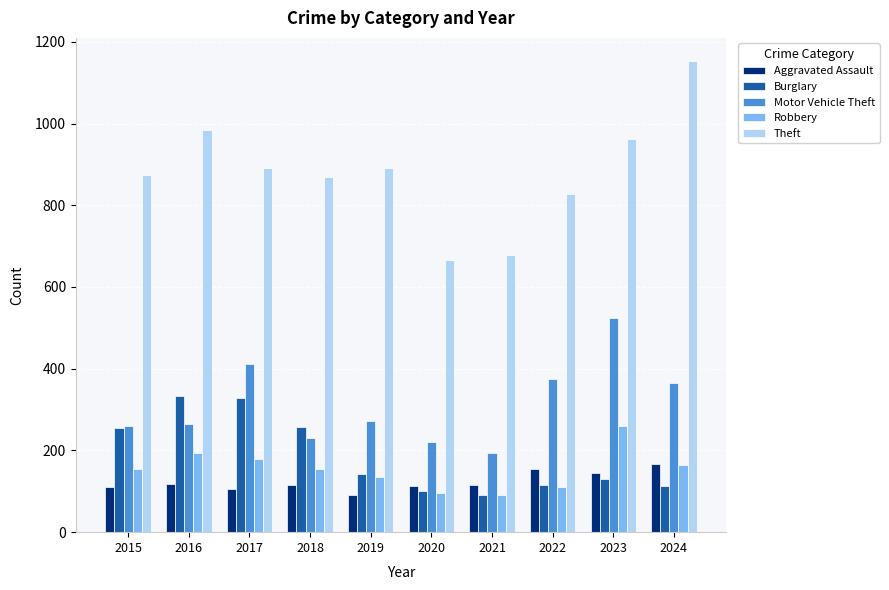

Between 2019 and 2023, which series saw the biggest shift?

Motor Vehicle Theft